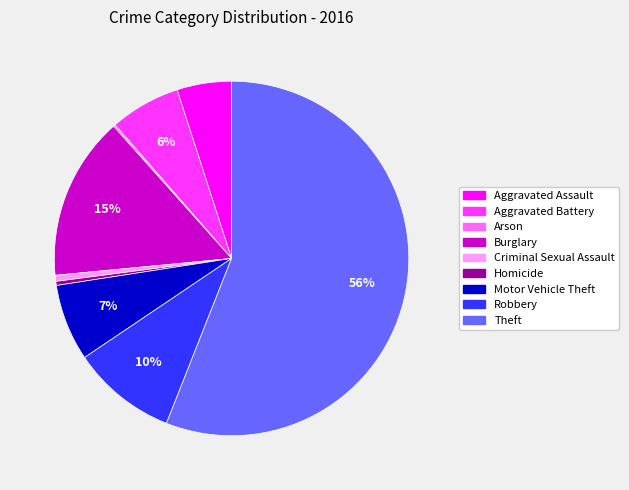

Is it true that Robbery is 3% of the pie?

False